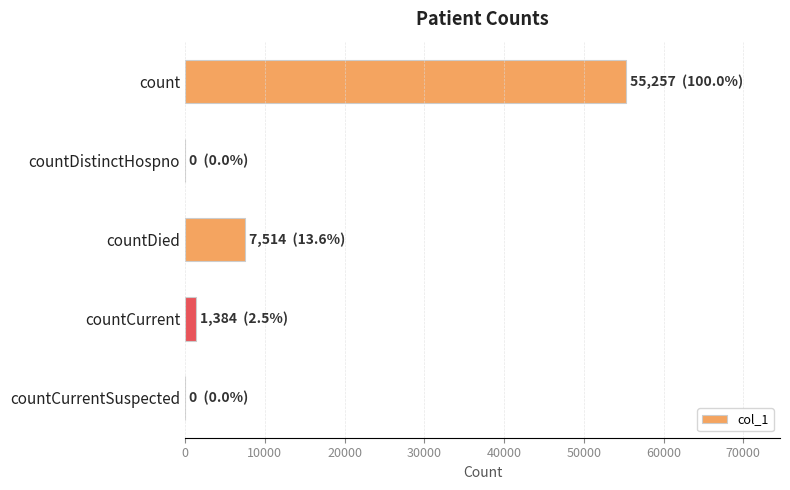

How many distinct data groups are displayed?

1